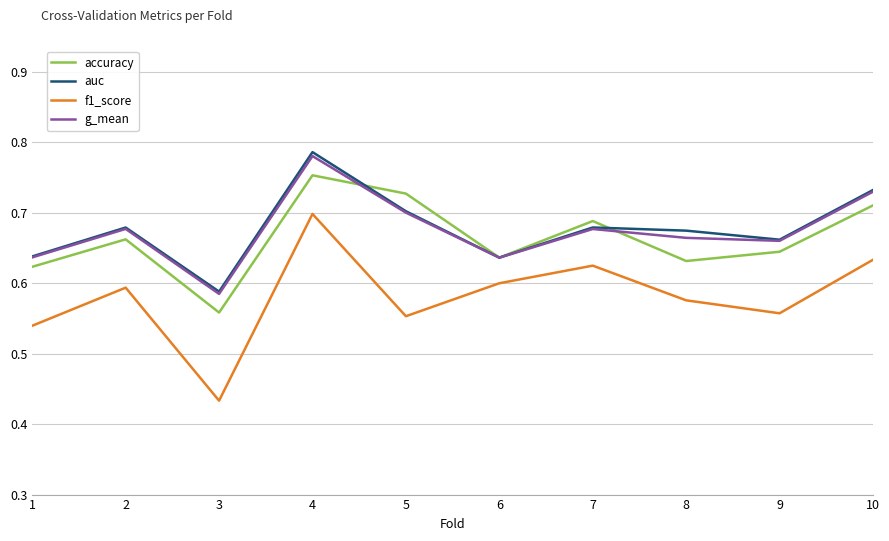

Is it true that g_mean equals 1.0 at 3?

False